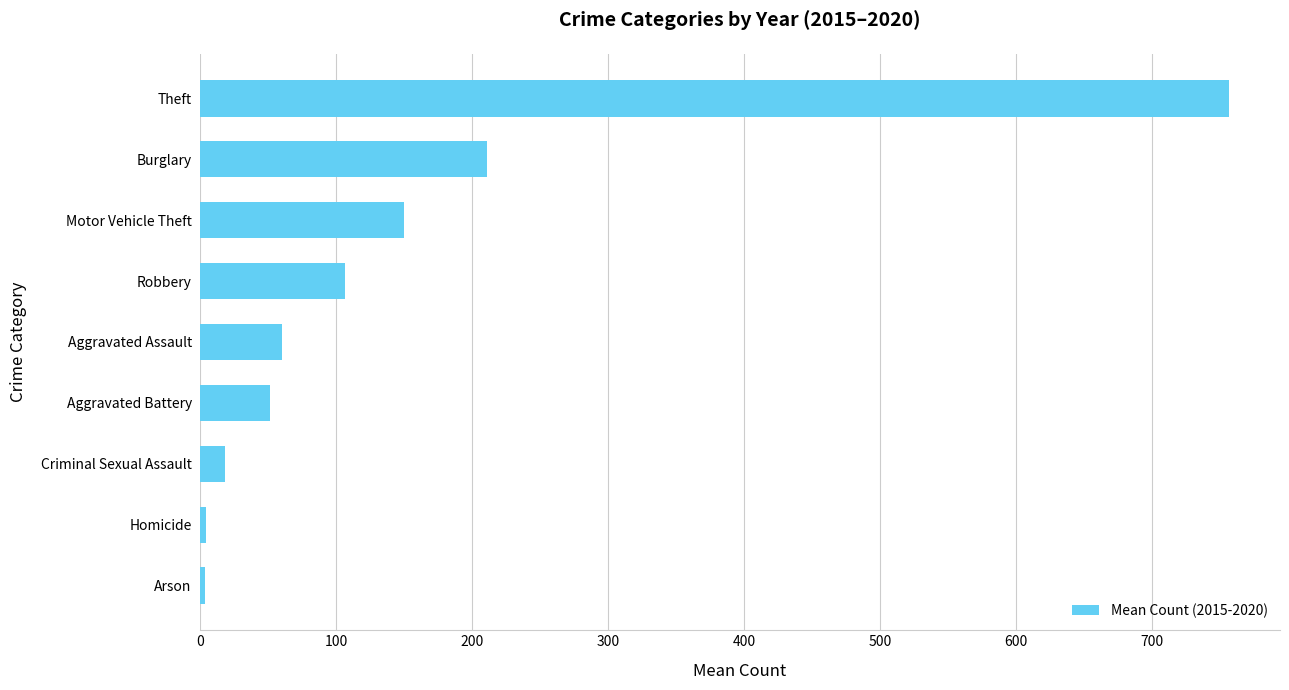

What is the sum of all values?

1363.0